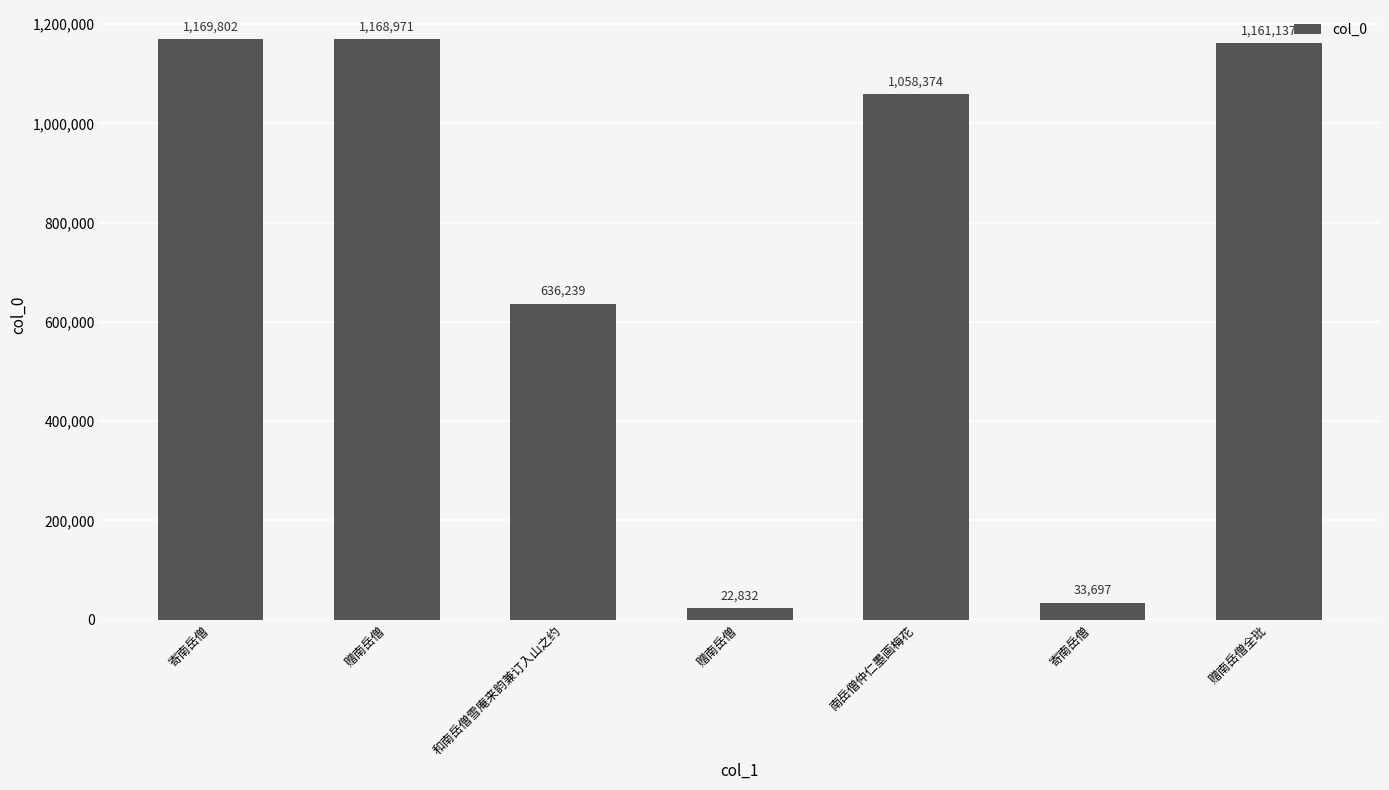

Are the bars horizontal?

No